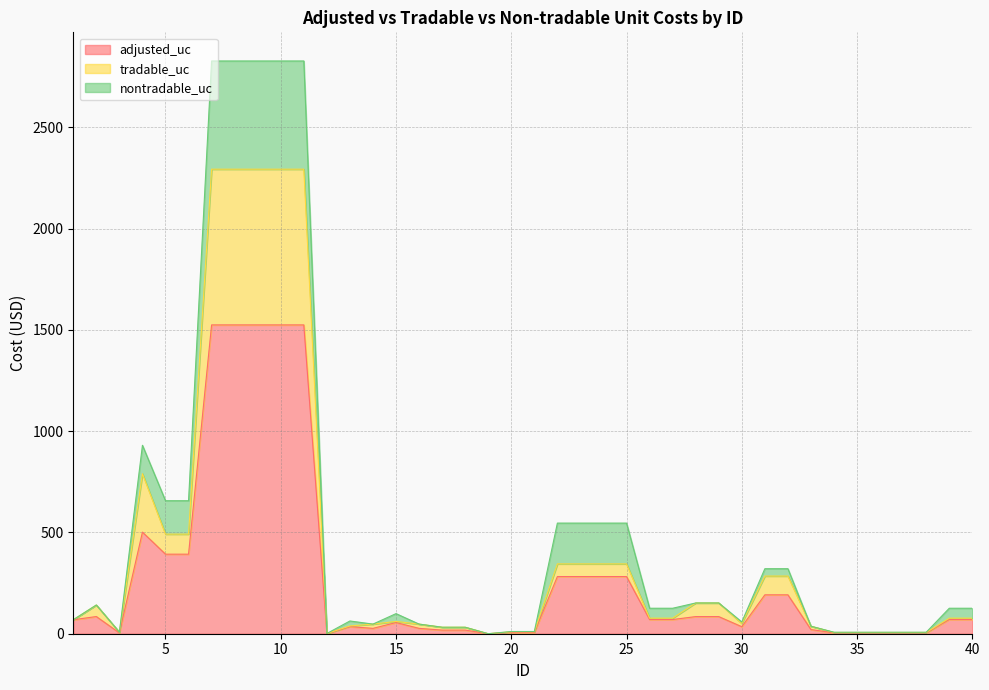

True or false: nontradable_uc and adjusted_uc cross at least once.

False